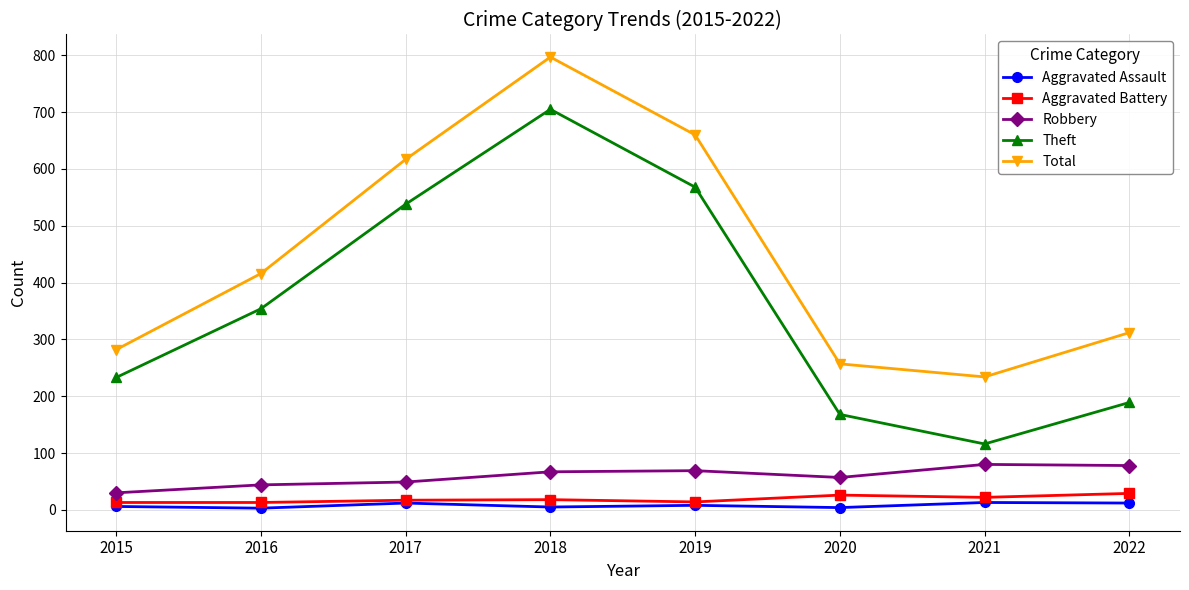

How many distinct data groups are displayed?

5